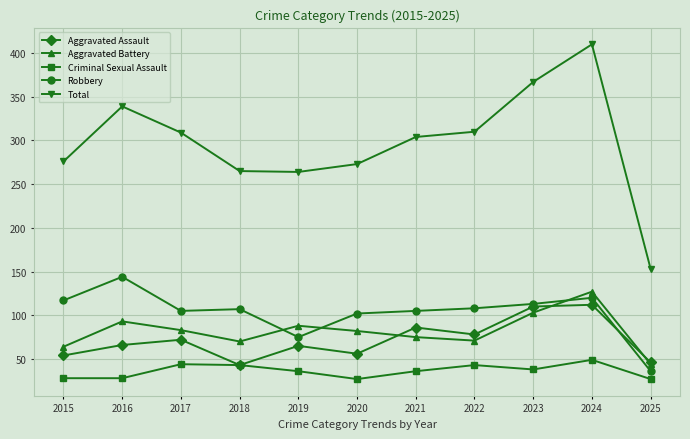

The Robbery series shows 113 at 2023. True or false?

True